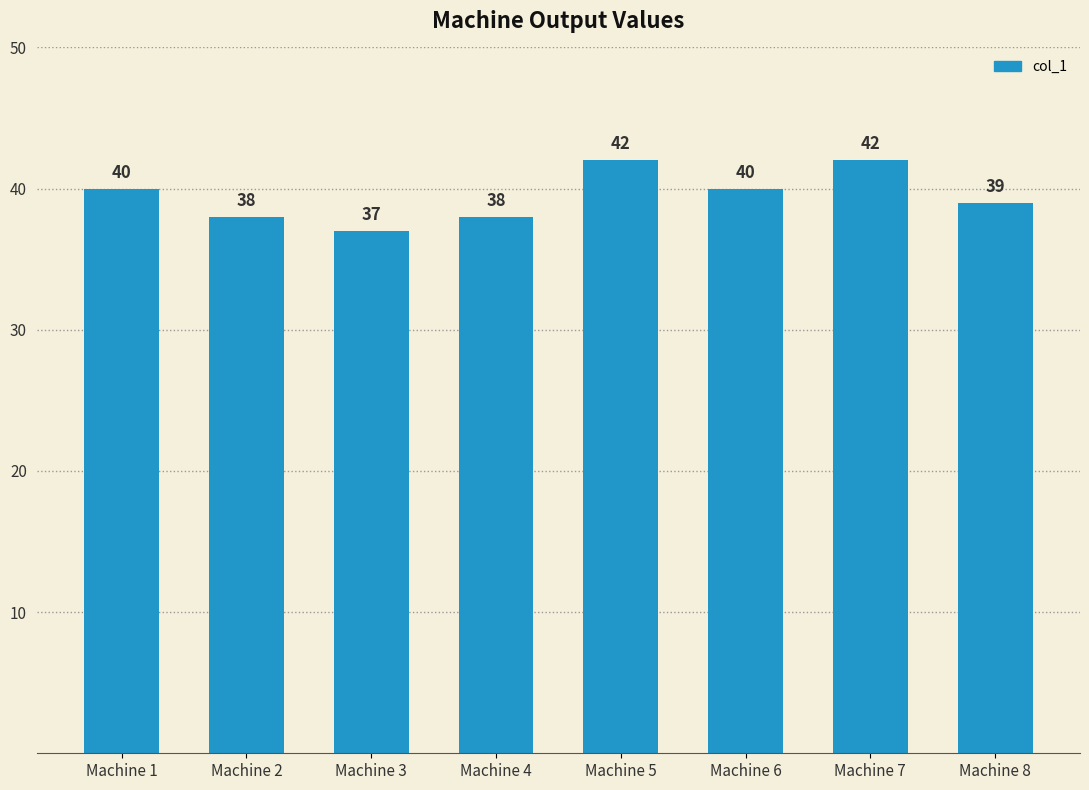

Count the number of categories in the chart.

8